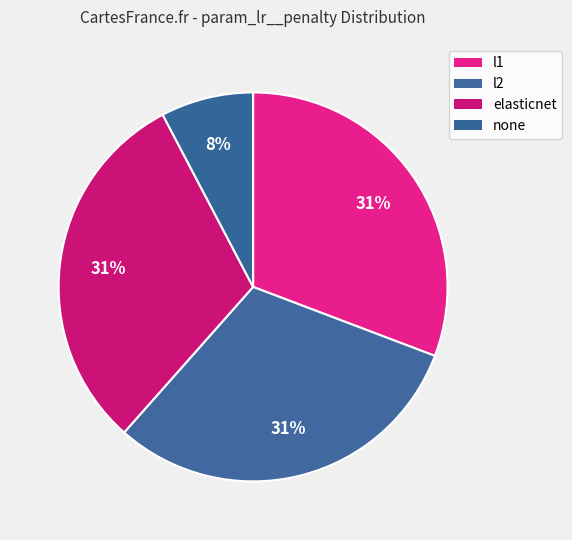

What percentage is the l2 slice, to the nearest percent?

31%